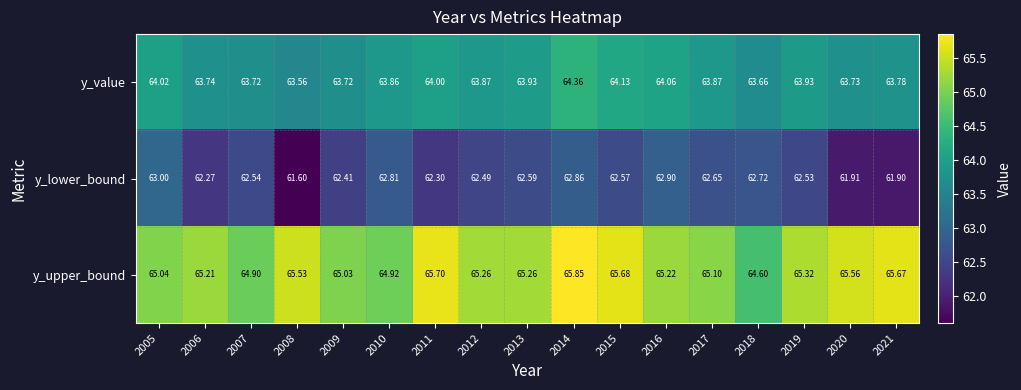

At which category is the sum across all series the highest?

2014